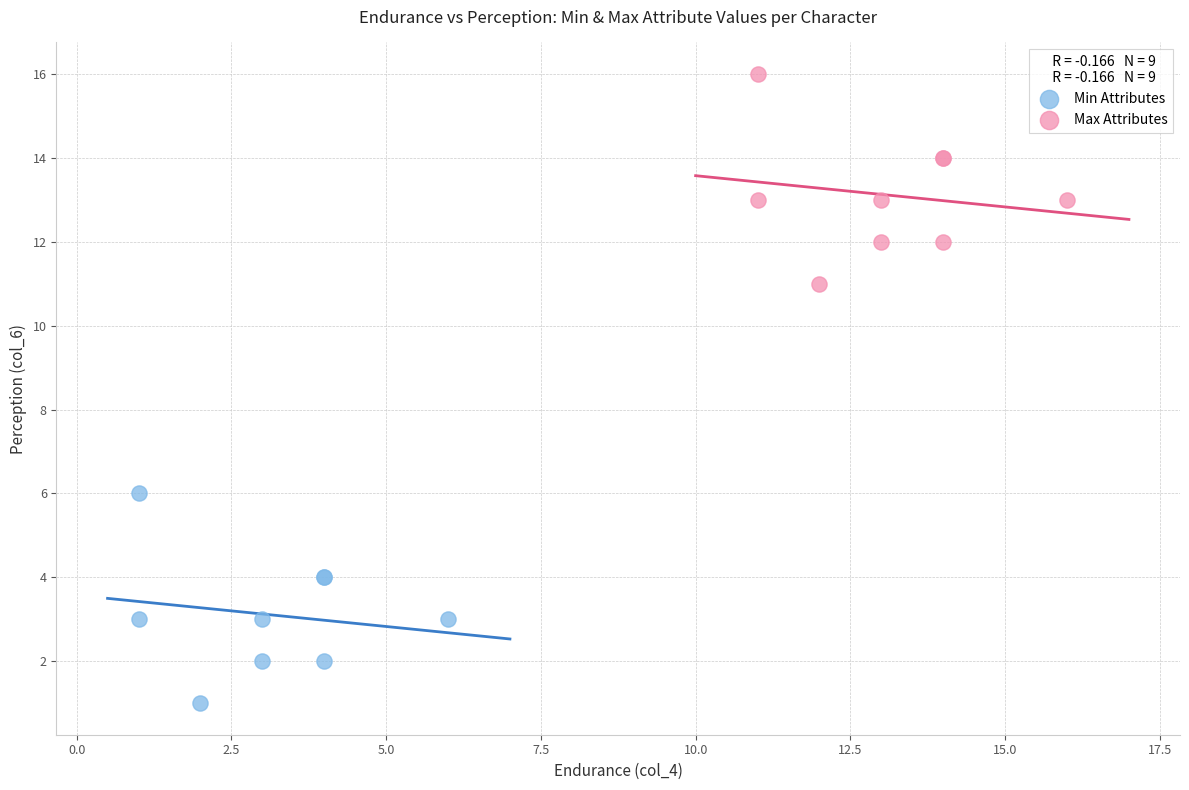

Which series reaches the maximum Y coordinate?

Max Attributes